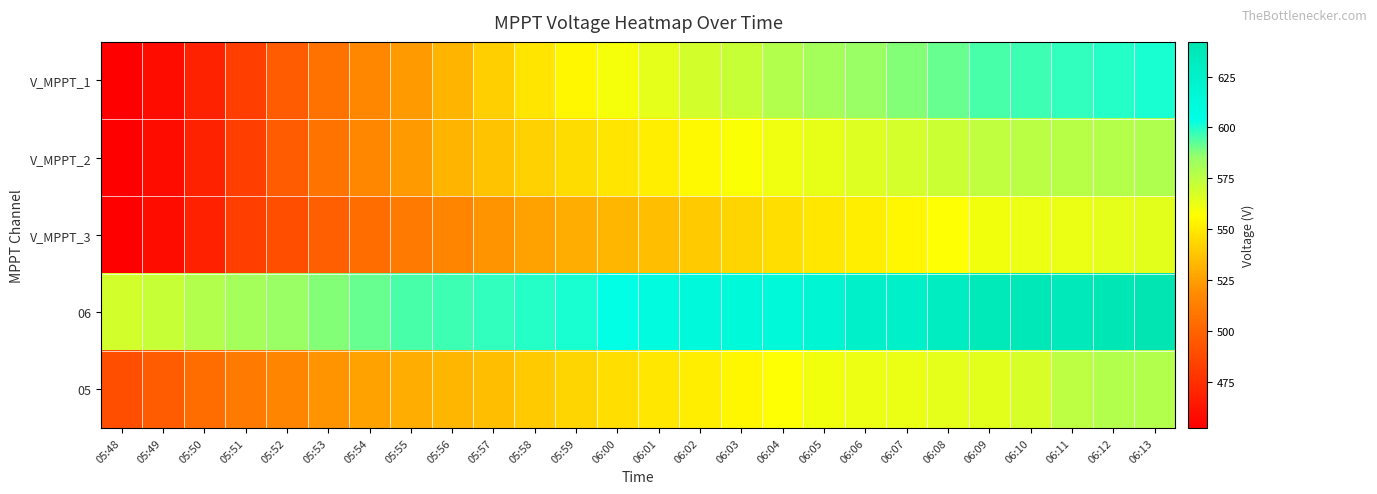

At which category is the sum across all series the highest?

06:13